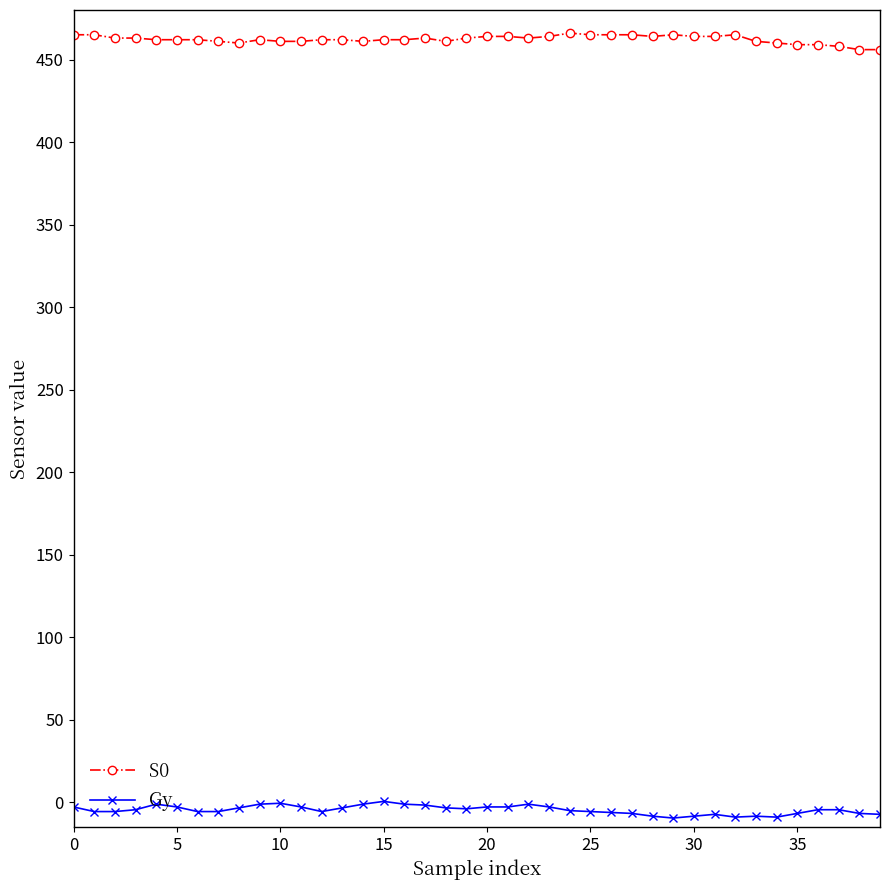

What is the difference between the maximum and minimum values in the S0 series?

10.0